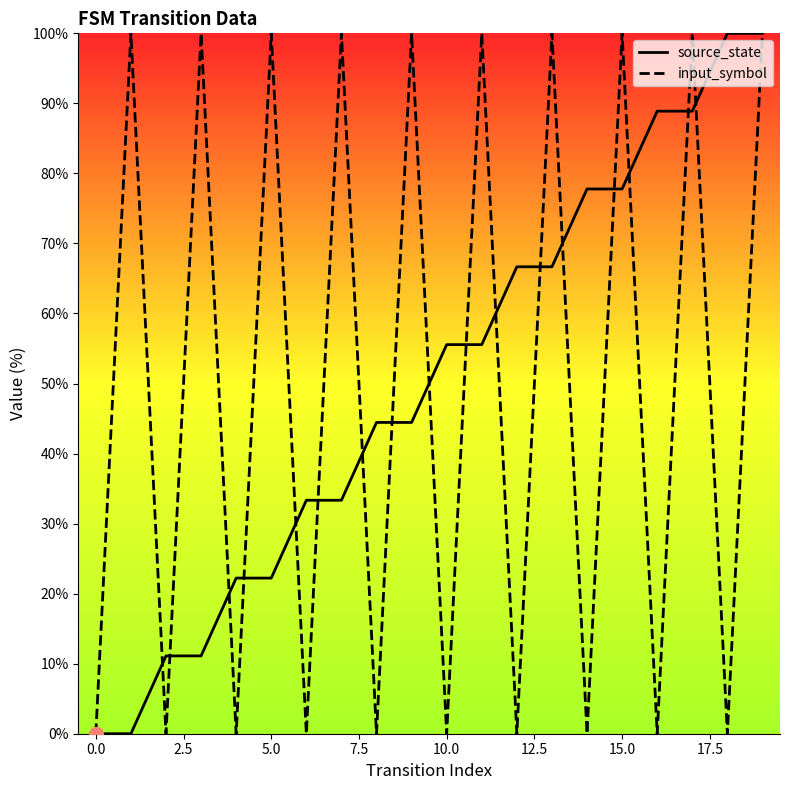

How many interior local valleys does the input_symbol series have?

9